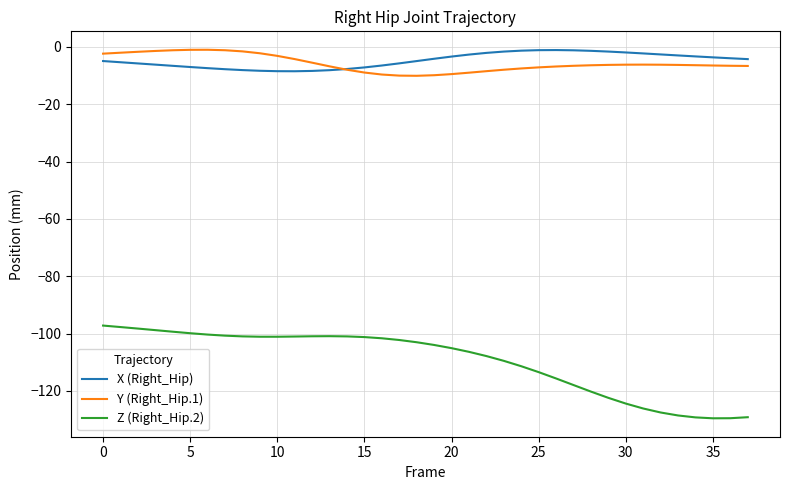

What is the lowest value of the X (Right_Hip) series?

-8.5